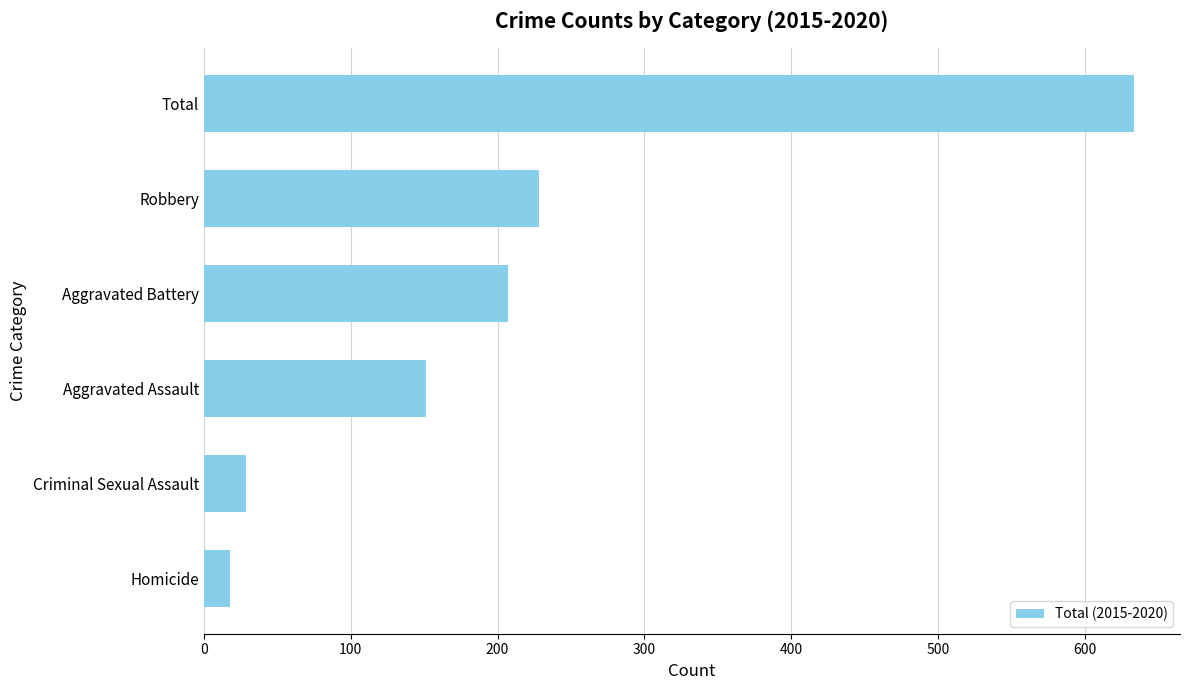

Between Robbery and Aggravated Assault, which is larger?

Robbery